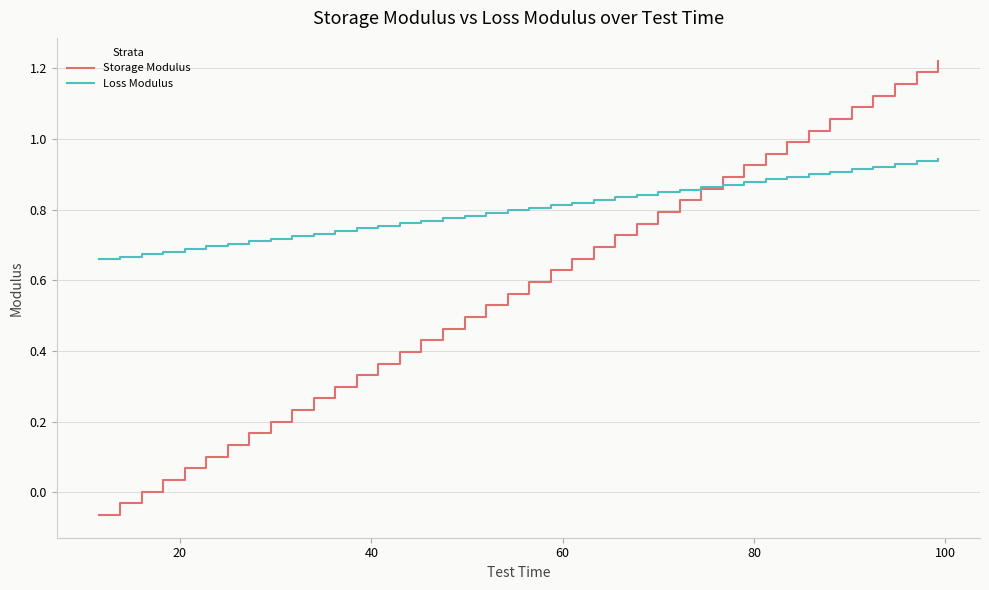

Which series has the largest range (max minus min)?

Storage Modulus